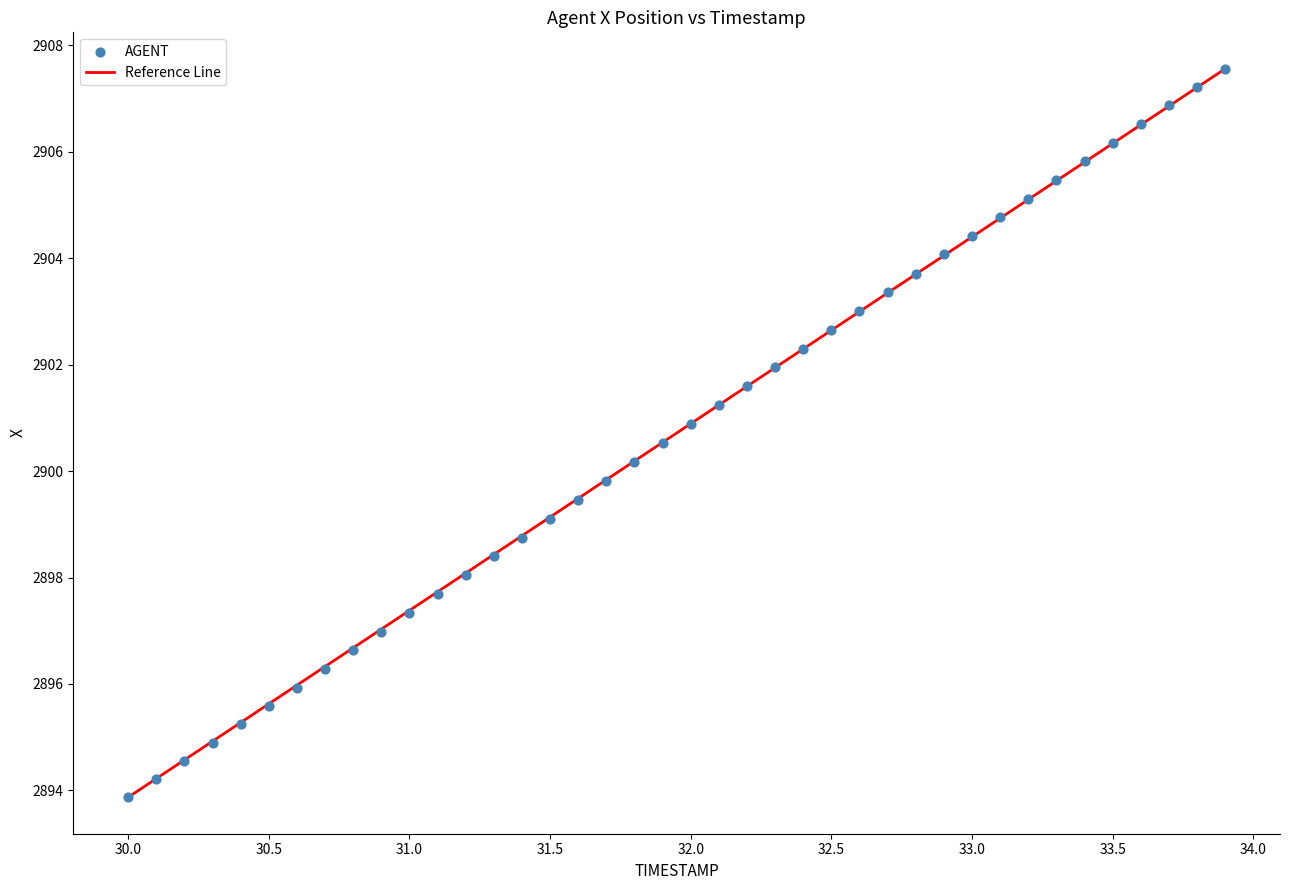

What is the range of Y values (max minus min)?

13.7